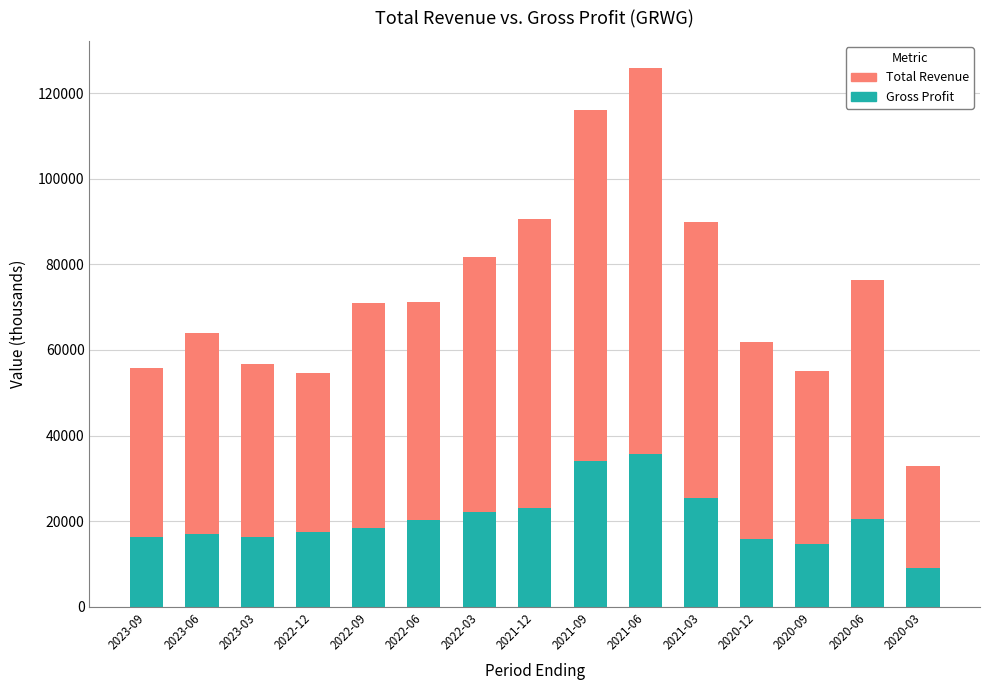

The Gross Profit series shows 5119 at 2023-06. True or false?

False